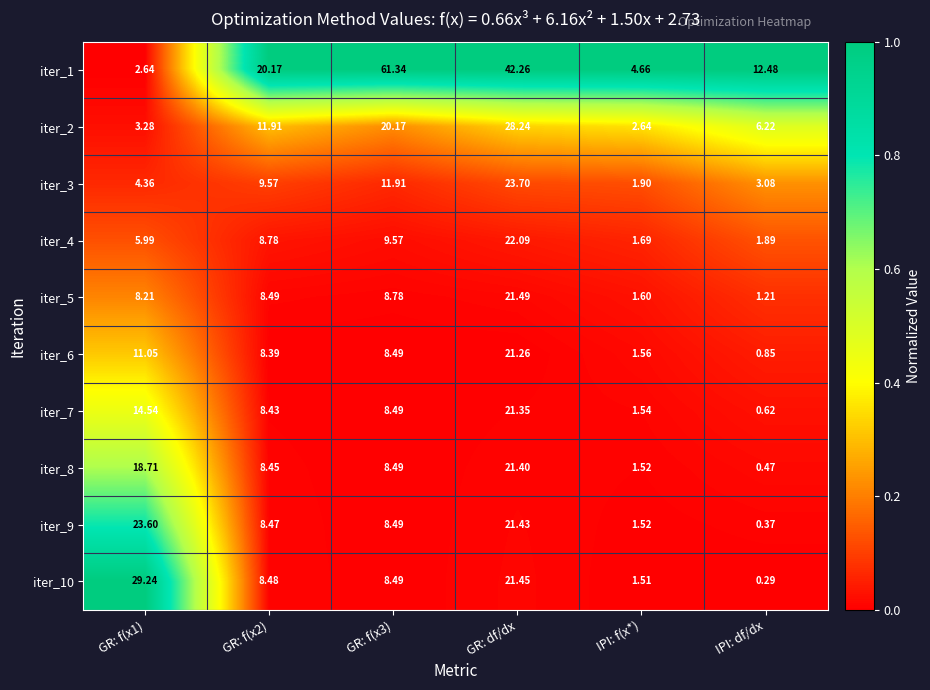

Is the value of iter_4 at GR: df/dx greater than the value of iter_3 at GR: f(x3)?

Yes